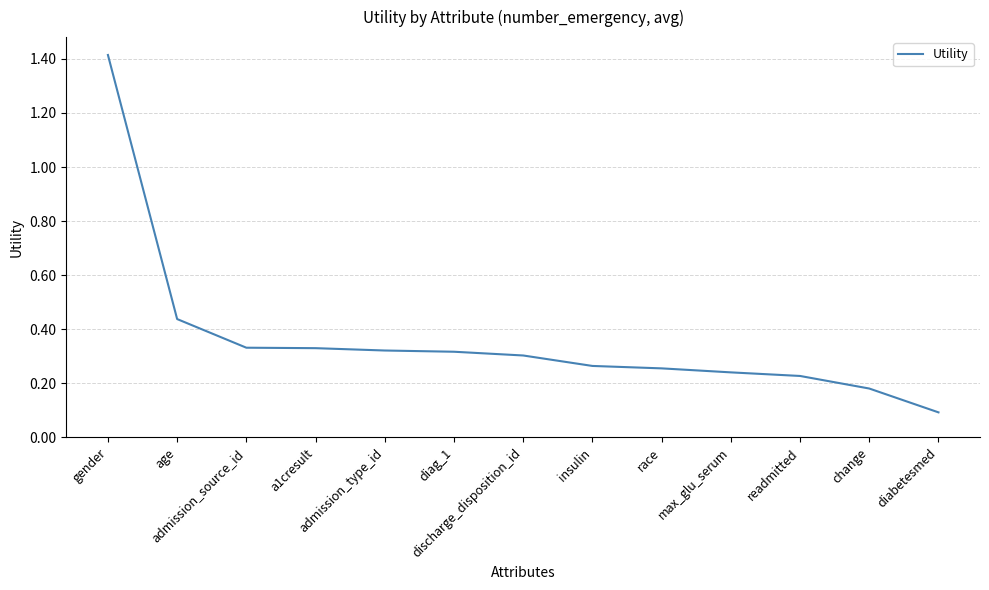

What is the change in value from discharge_disposition_id to max_glu_serum?

-0.1